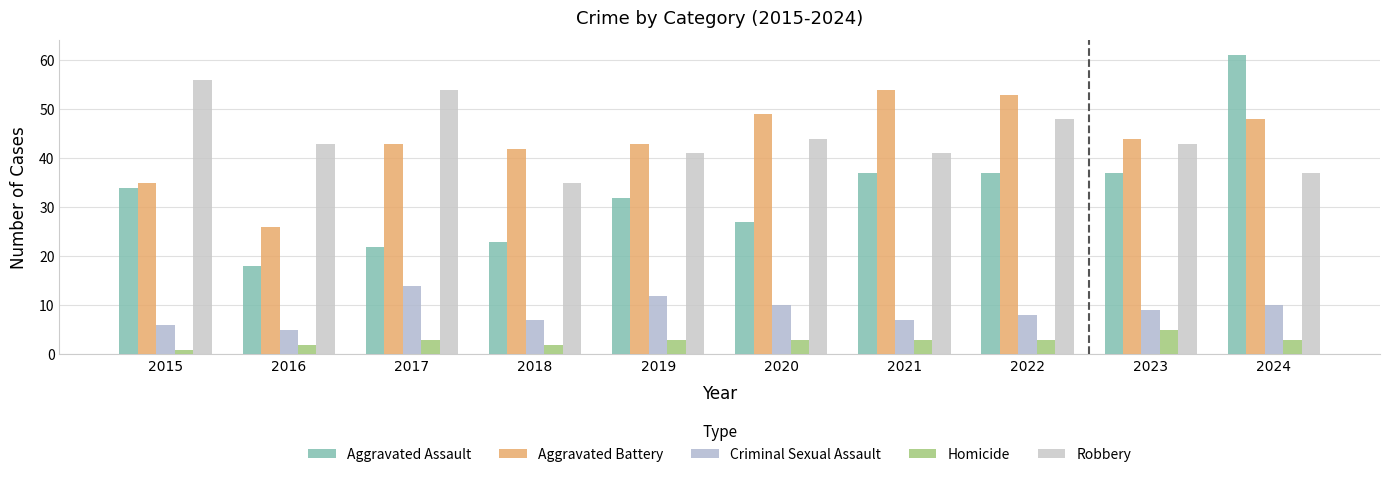

What is the difference between the second highest and second lowest values in the Robbery series?

17